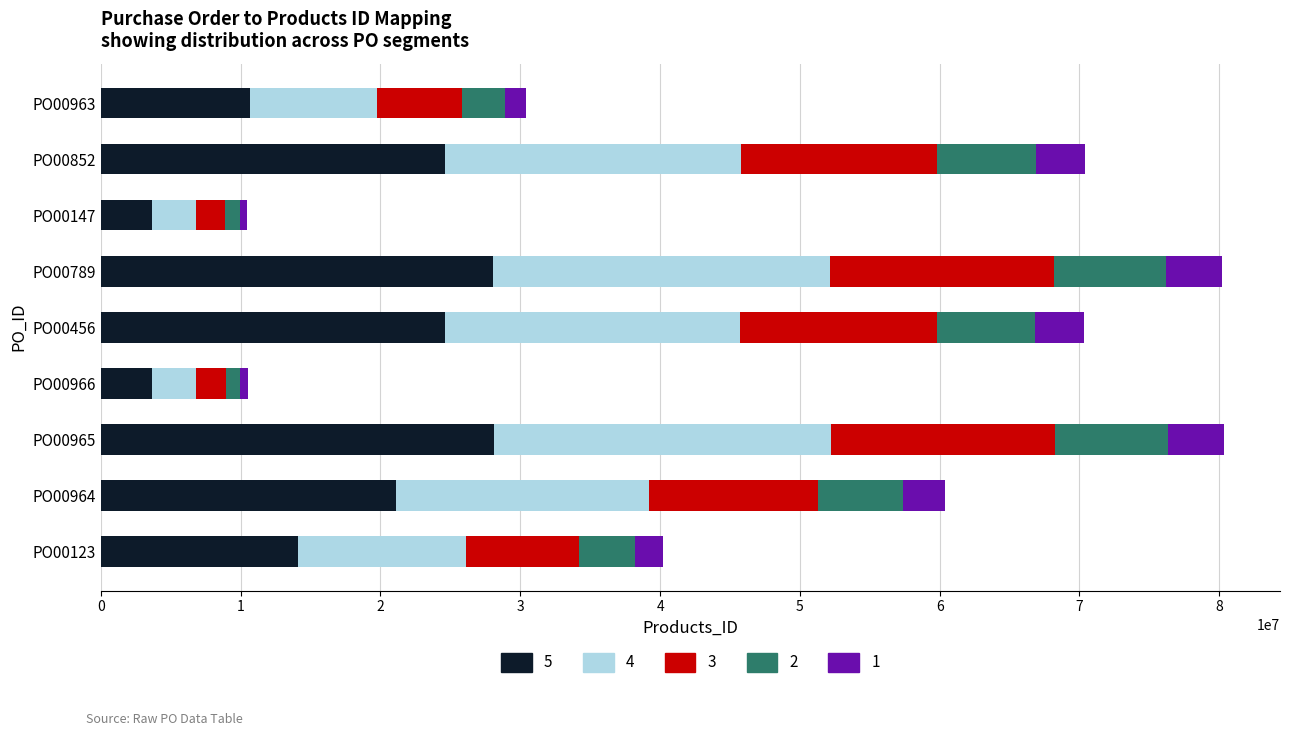

What is the highest value of the 5 series?

28116145.8